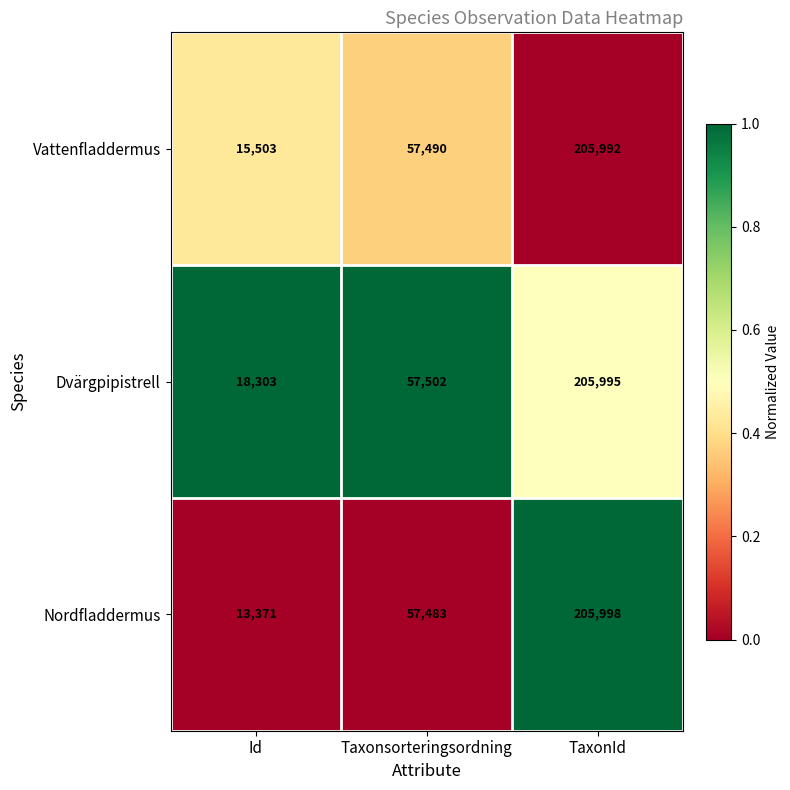

What is the maximum value for Dvärgpipistrell?

205995